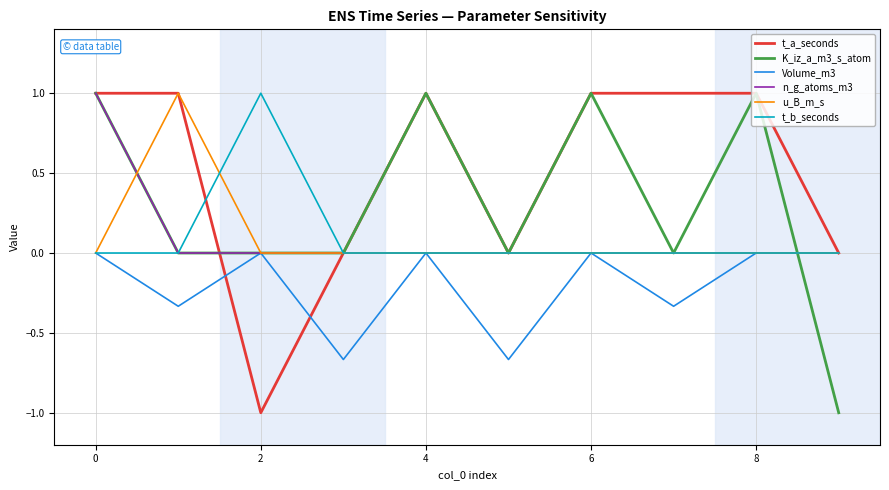

What is the minimum value shown in the chart?

-1.0